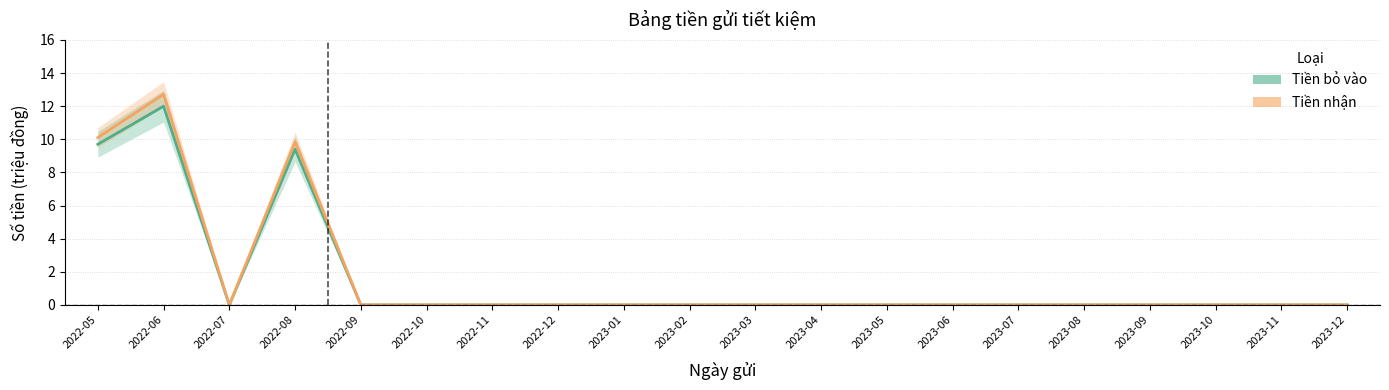

The Tiền nhận series shows 0.0 at 2023-02. True or false?

True